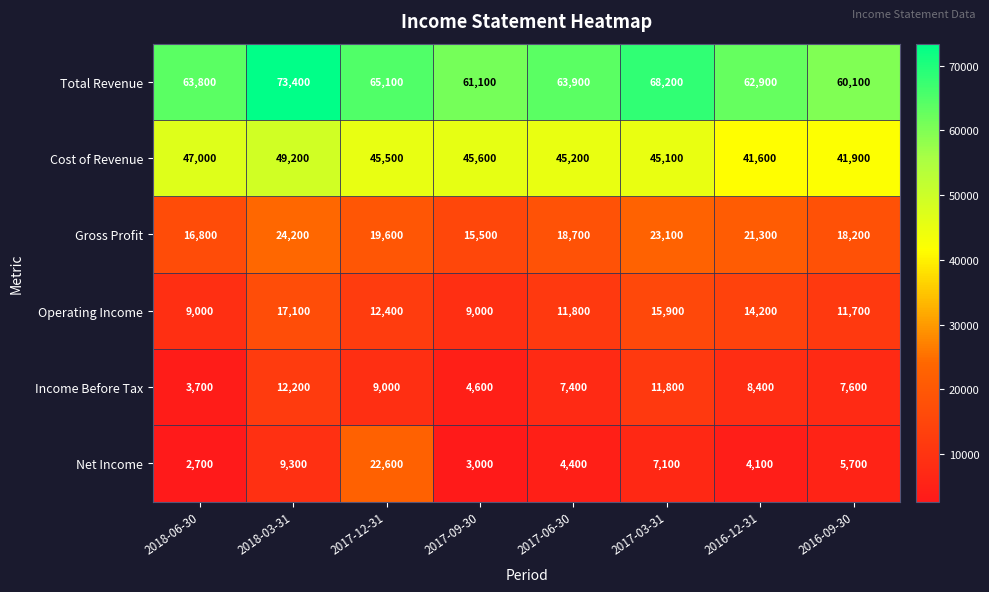

The Net Income series shows 4100 at 2016-12-31. True or false?

True